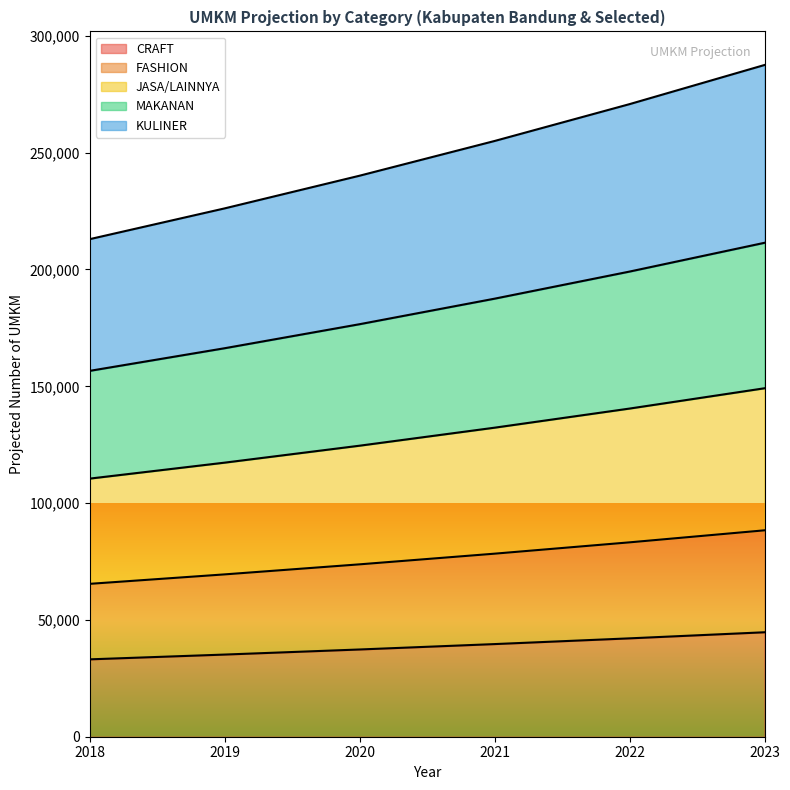

True or false: JASA/LAINNYA and KULINER cross at least once.

False